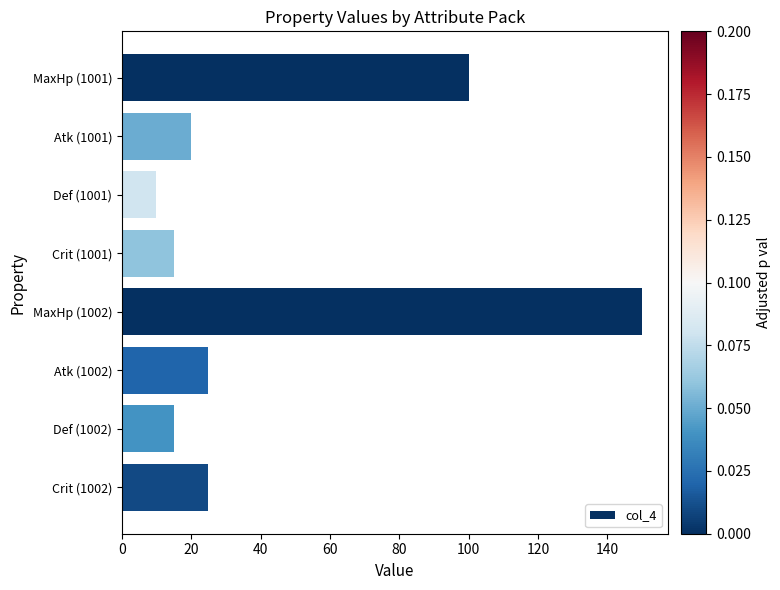

What is the greatest value displayed?

150